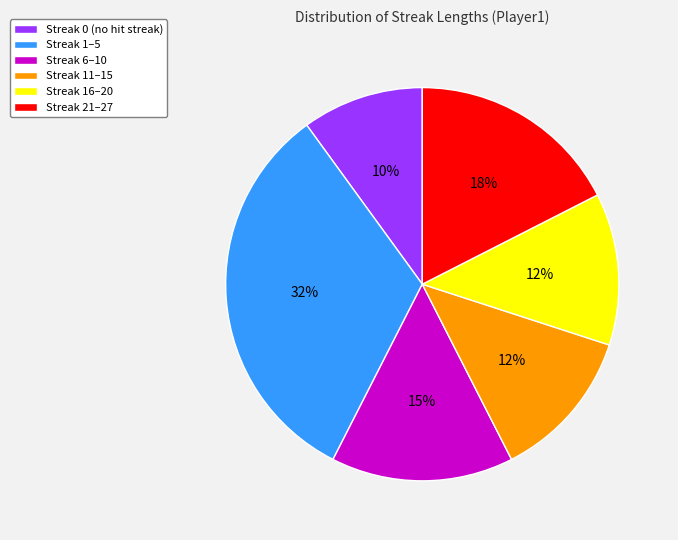

Does Streak 16–20 represent more than half of the total?

No